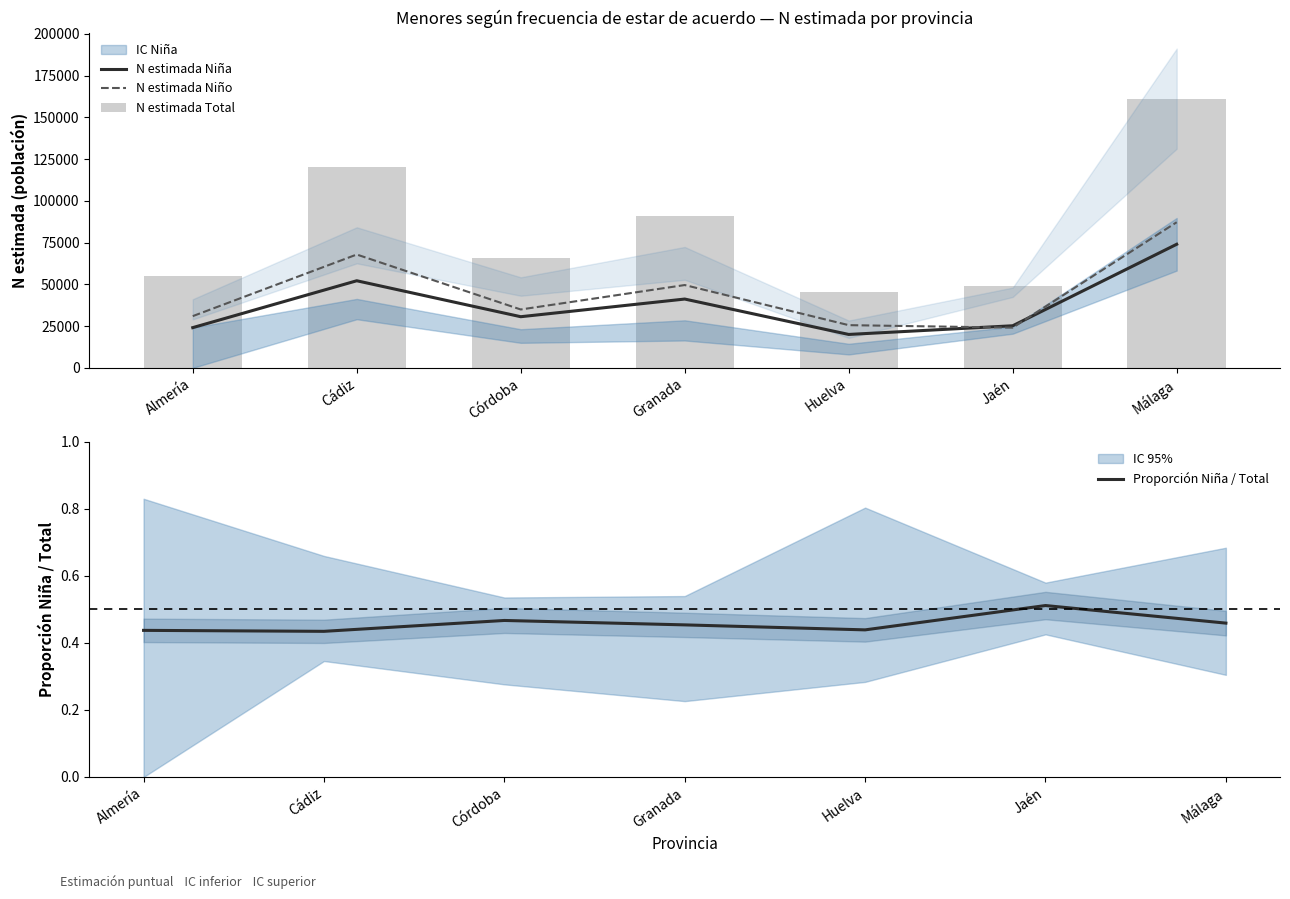

Between Jaén and Málaga, which series saw the biggest shift?

N estimada Total